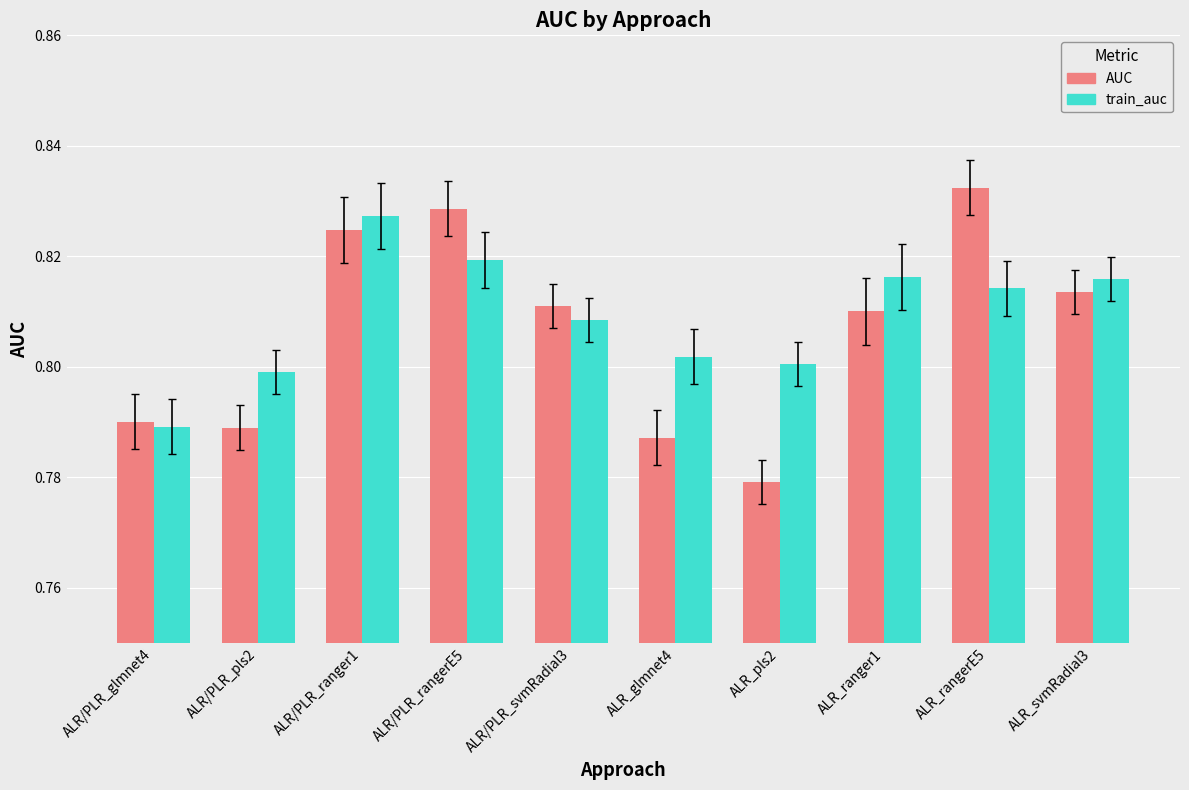

What are all the series names shown in the legend?

AUC, train_auc